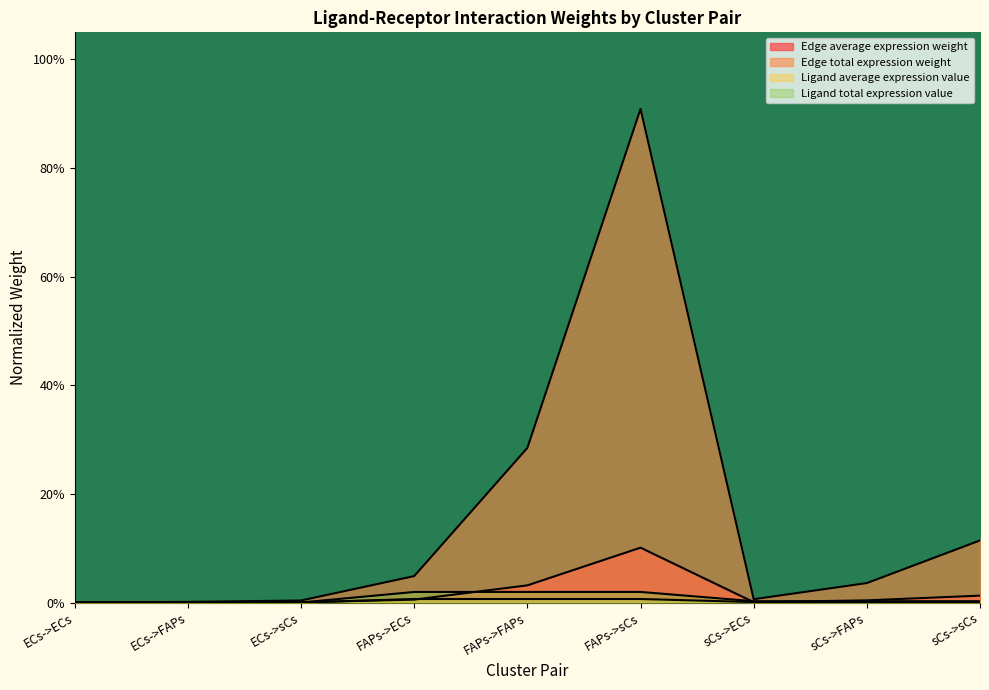

Rank the categories by Edge total expression weight value from lowest to highest.

ECs->ECs, ECs->FAPs, ECs->sCs, sCs->ECs, sCs->FAPs, FAPs->ECs, sCs->sCs, FAPs->FAPs, FAPs->sCs